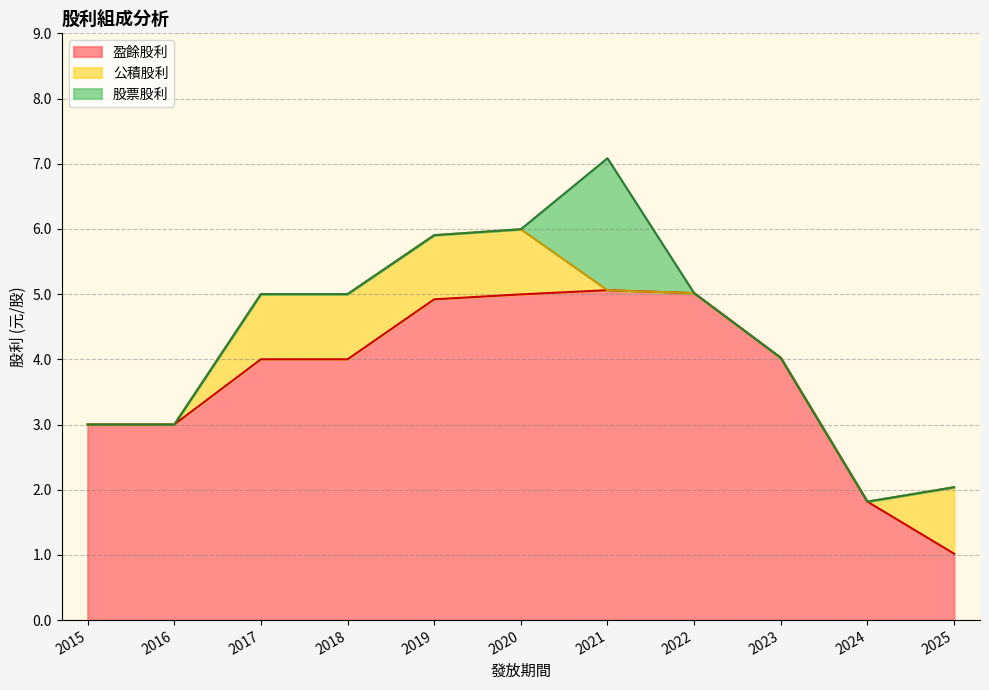

True or false: 盈餘股利 and 股票股利 intersect in this chart.

False